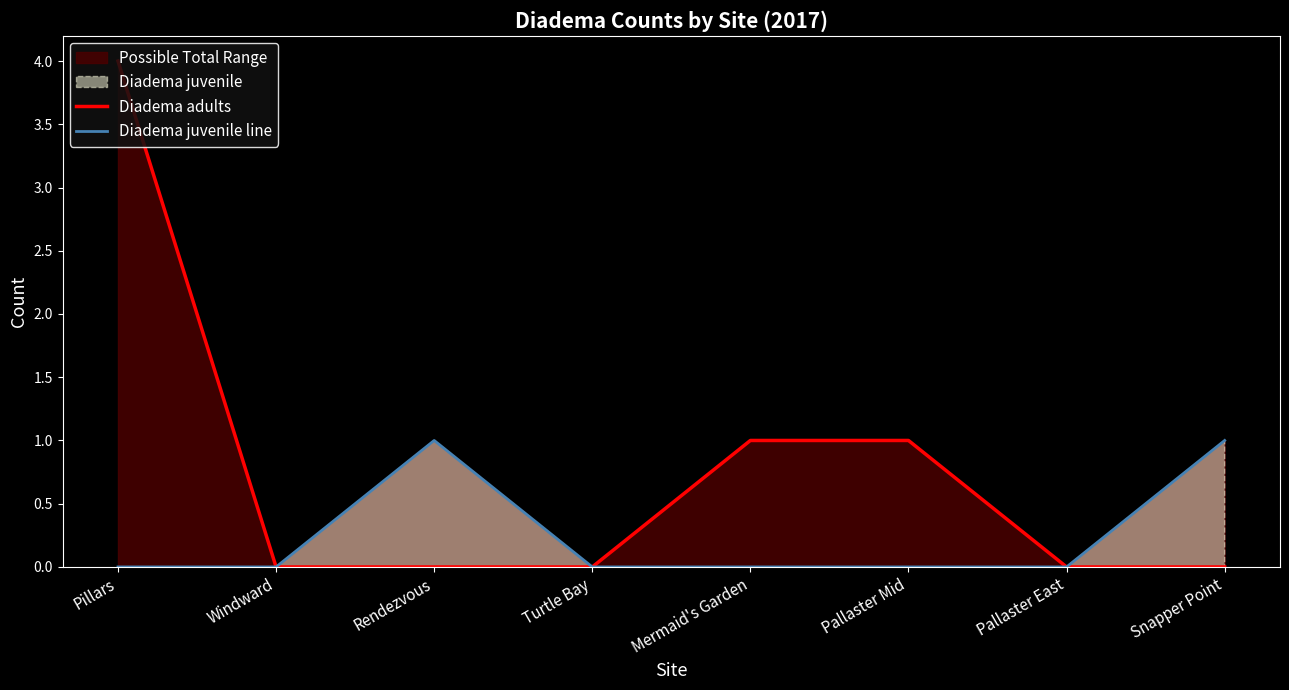

Does the chart have visible grid lines?

No